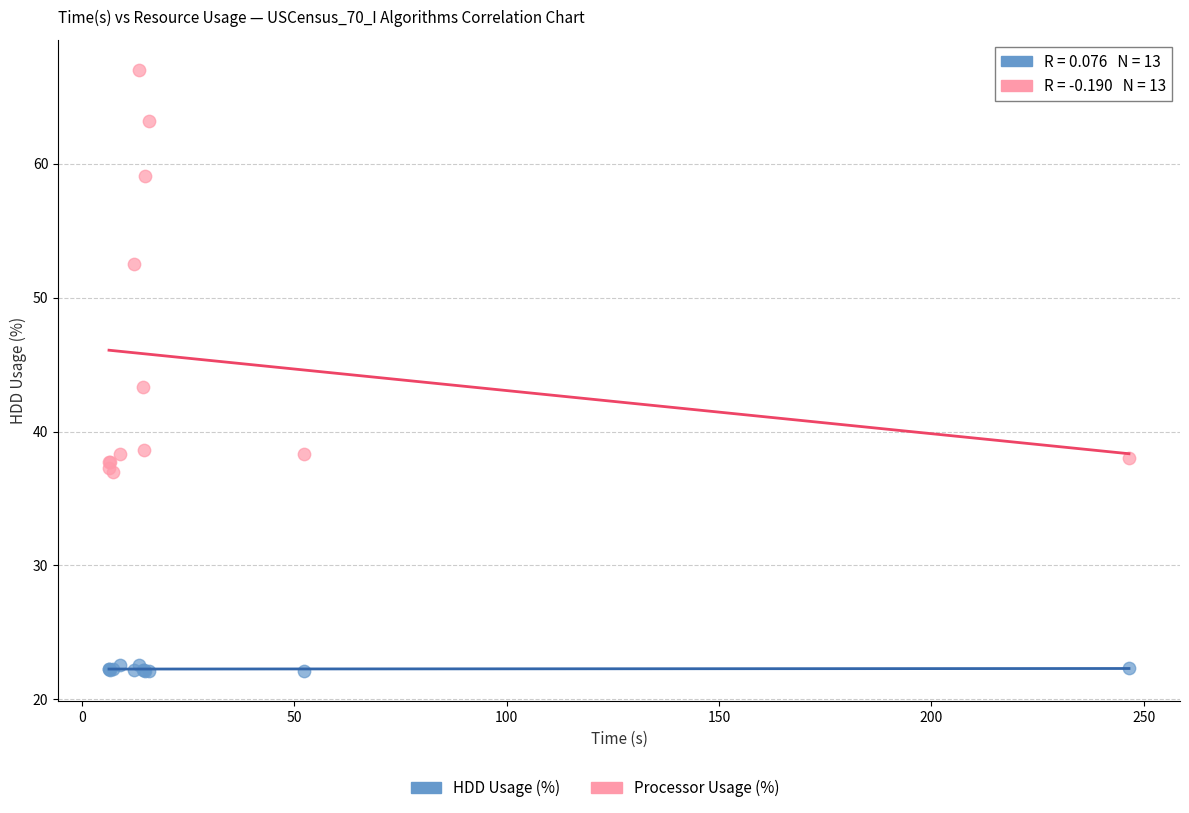

Which series contains the lowest Y value?

HDD Usage (%)